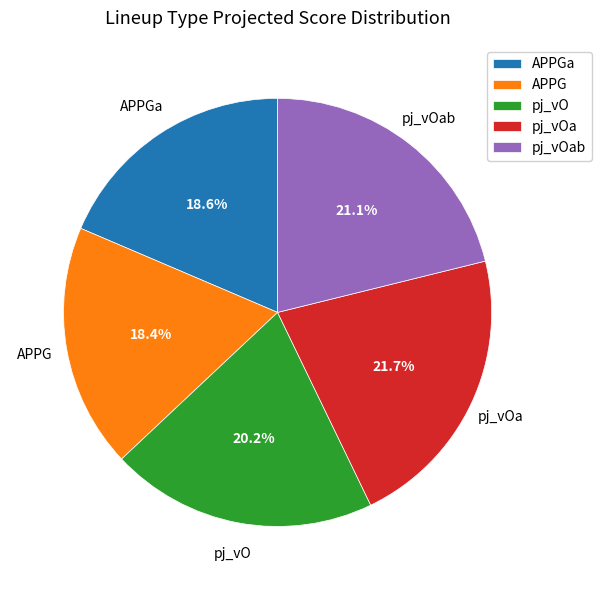

Which slice is the largest?

pj_vOa